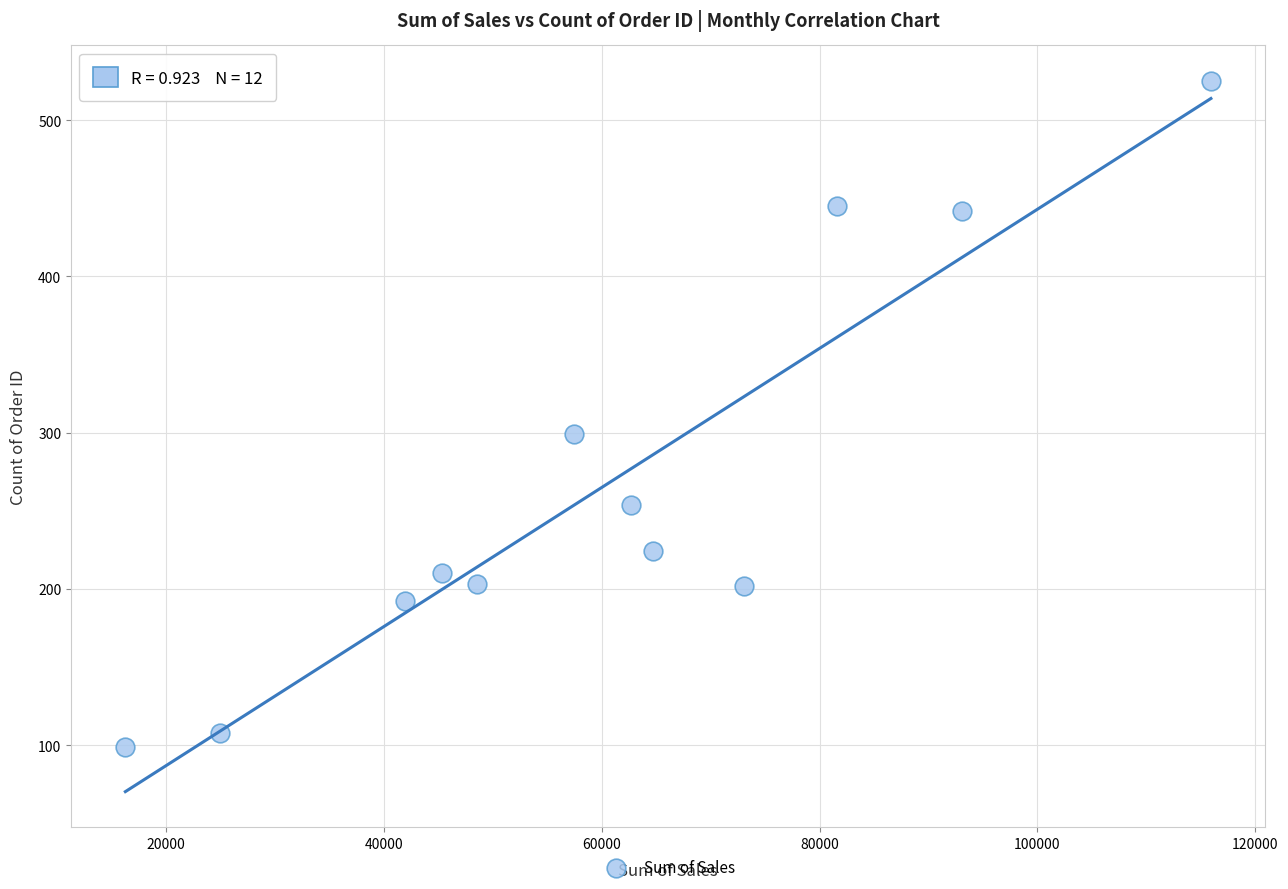

What is the range of Y values (max minus min)?

426